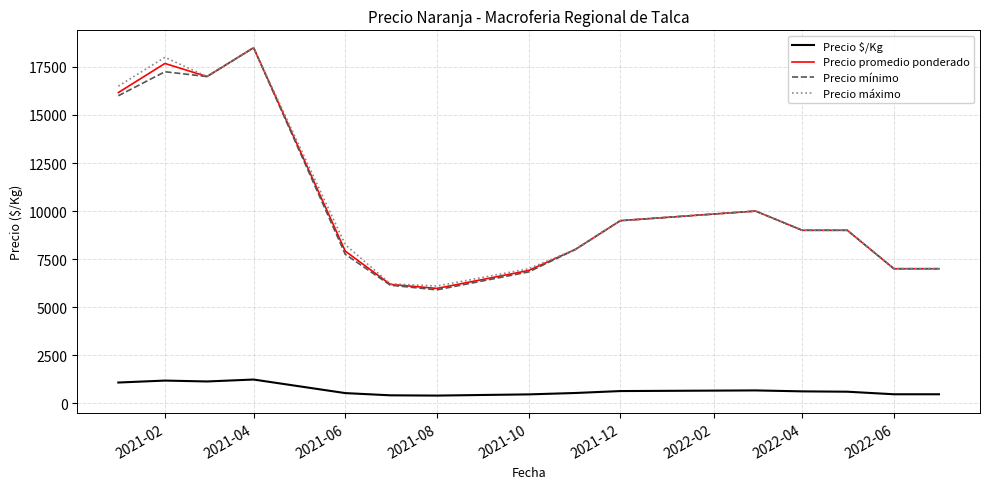

How many lines are shown in the chart?

4